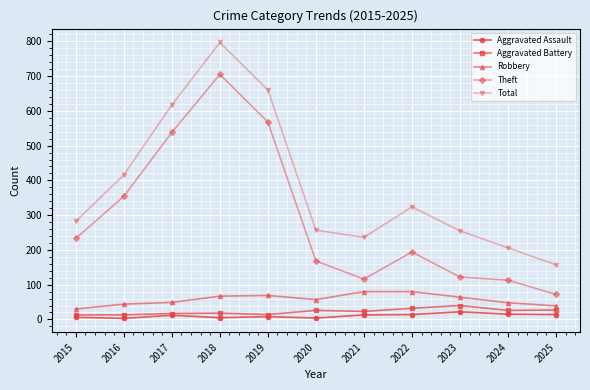

Which category has the highest value in the Theft series?

2018